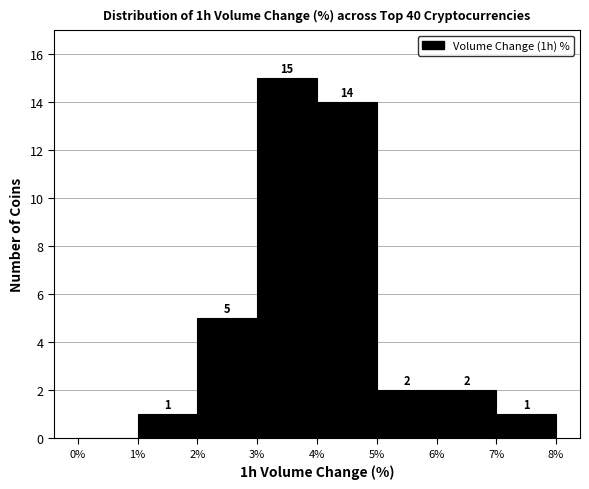

Over which range of the x-axis is the bar tallest?

3% to 4%